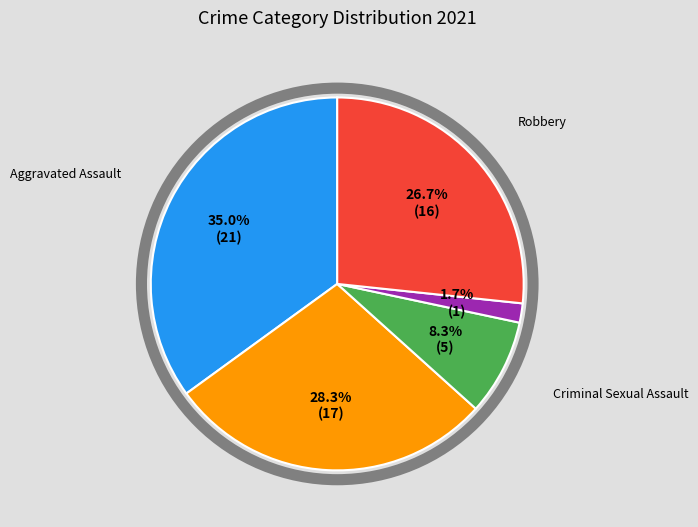

Does any single category account for the majority?

No